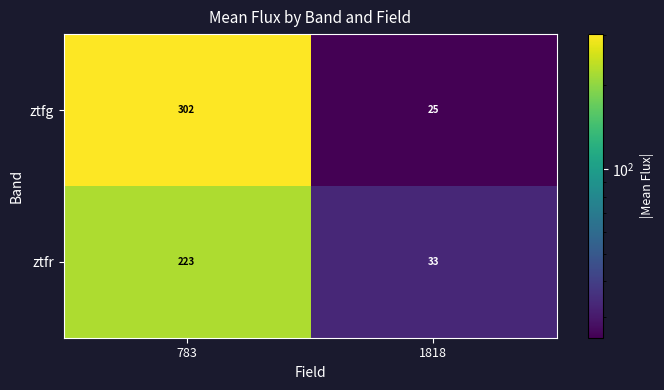

At which label is ztfg closest to 163?

1818